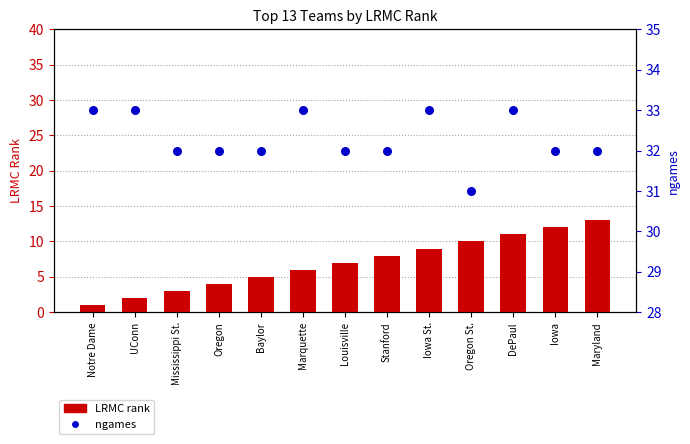

At how many categories does at least one series exceed 22?

13